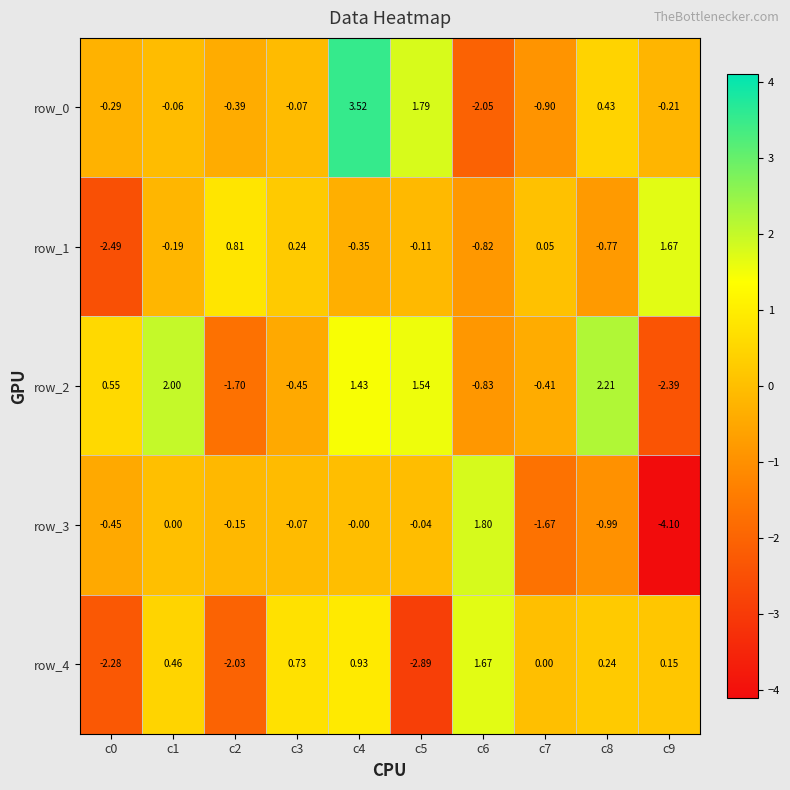

What is the spread (max minus min) of values at c9?

5.8